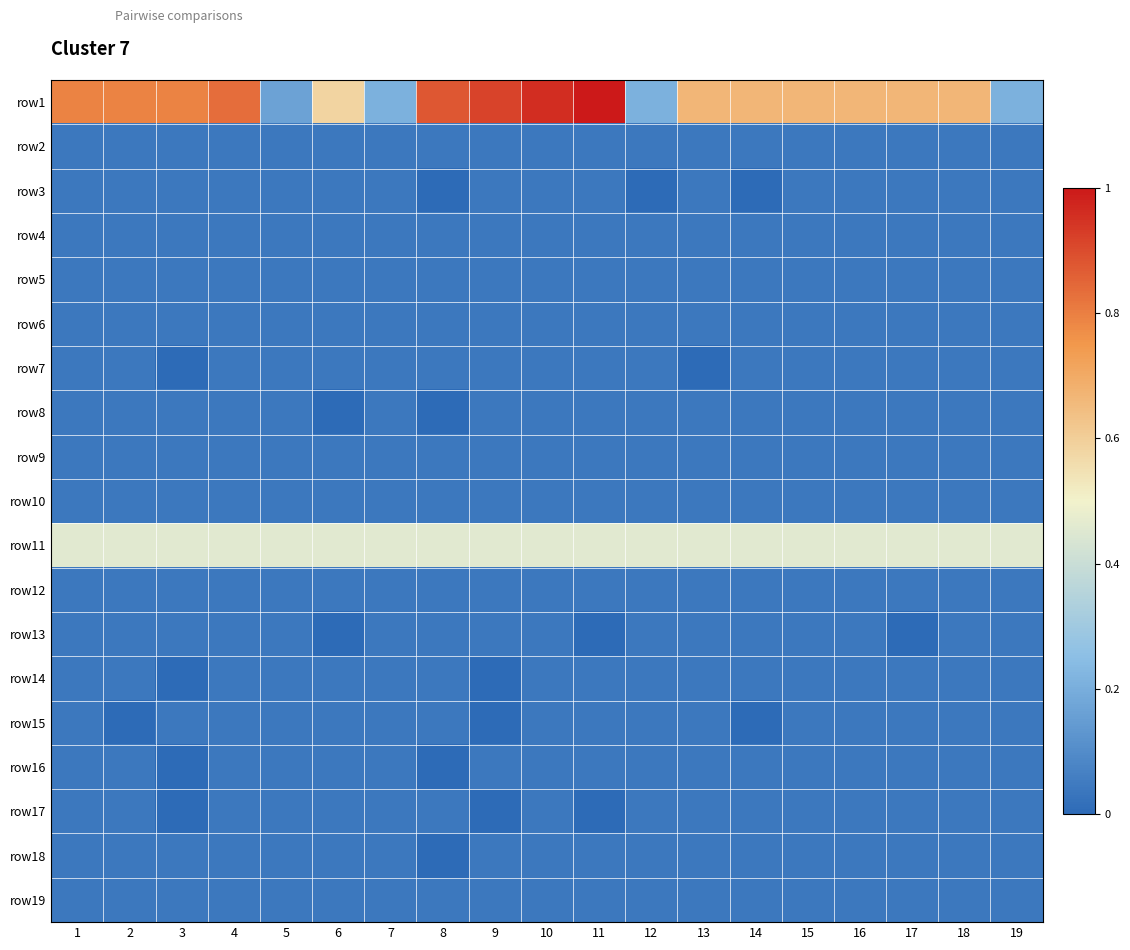

Reading left to right, what are all the values shown in this chart?

row1: 1=0.8	2=0.8	3=0.8	4=0.8	5=0.2	6=0.6	7=0.2	8=0.9	9=0.9	10=1.0	11=1.0	12=0.2	13=0.7	14=0.7	15=0.7	16=0.7	17=0.7	18=0.7	19=0.2
row2: 1=0.0	2=0.0	3=0.0	4=0.0	5=0.0	6=0.0	7=0.0	8=0.0	9=0.0	10=0.0	11=0.0	12=0.0	13=0.0	14=0.0	15=0.0	16=0.0	17=0.0	18=0.0	19=0.0
row3: 1=0.0	2=0.0	3=0.0	4=0.0	5=0.0	6=0.0	7=0.0	8=0.0	9=0.0	10=0.0	11=0.0	12=0.0	13=0.0	14=0.0	15=0.0	16=0.0	17=0.0	18=0.0	19=0.0
row4: 1=0.0	2=0.0	3=0.0	4=0.0	5=0.0	6=0.0	7=0.0	8=0.0	9=0.0	10=0.0	11=0.0	12=0.0	13=0.0	14=0.0	15=0.0	16=0.0	17=0.0	18=0.0	19=0.0
row5: 1=0.0	2=0.0	3=0.0	4=0.0	5=0.0	6=0.0	7=0.0	8=0.0	9=0.0	10=0.0	11=0.0	12=0.0	13=0.0	14=0.0	15=0.0	16=0.0	17=0.0	18=0.0	19=0.0
row6: 1=0.0	2=0.0	3=0.0	4=0.0	5=0.0	6=0.0	7=0.0	8=0.0	9=0.0	10=0.0	11=0.0	12=0.0	13=0.0	14=0.0	15=0.0	16=0.0	17=0.0	18=0.0	19=0.0
row7: 1=0.0	2=0.0	3=0.0	4=0.0	5=0.0	6=0.0	7=0.0	8=0.0	9=0.0	10=0.0	11=0.0	12=0.0	13=0.0	14=0.0	15=0.0	16=0.0	17=0.0	18=0.0	19=0.0
row8: 1=0.0	2=0.0	3=0.0	4=0.0	5=0.0	6=0.0	7=0.0	8=0.0	9=0.0	10=0.0	11=0.0	12=0.0	13=0.0	14=0.0	15=0.0	16=0.0	17=0.0	18=0.0	19=0.0
row9: 1=0.0	2=0.0	3=0.0	4=0.0	5=0.0	6=0.0	7=0.0	8=0.0	9=0.0	10=0.0	11=0.0	12=0.0	13=0.0	14=0.0	15=0.0	16=0.0	17=0.0	18=0.0	19=0.0
row10: 1=0.0	2=0.0	3=0.0	4=0.0	5=0.0	6=0.0	7=0.0	8=0.0	9=0.0	10=0.0	11=0.0	12=0.0	13=0.0	14=0.0	15=0.0	16=0.0	17=0.0	18=0.0	19=0.0
row11: 1=0.5	2=0.5	3=0.5	4=0.5	5=0.5	6=0.5	7=0.5	8=0.5	9=0.5	10=0.5	11=0.5	12=0.5	13=0.5	14=0.5	15=0.5	16=0.5	17=0.5	18=0.5	19=0.5
row12: 1=0.0	2=0.0	3=0.0	4=0.0	5=0.0	6=0.0	7=0.0	8=0.0	9=0.0	10=0.0	11=0.0	12=0.0	13=0.0	14=0.0	15=0.0	16=0.0	17=0.0	18=0.0	19=0.0
row13: 1=0.0	2=0.0	3=0.0	4=0.0	5=0.0	6=0.0	7=0.0	8=0.0	9=0.0	10=0.0	11=0.0	12=0.0	13=0.0	14=0.0	15=0.0	16=0.0	17=0.0	18=0.0	19=0.0
row14: 1=0.0	2=0.0	3=0.0	4=0.0	5=0.0	6=0.0	7=0.0	8=0.0	9=0.0	10=0.0	11=0.0	12=0.0	13=0.0	14=0.0	15=0.0	16=0.0	17=0.0	18=0.0	19=0.0
row15: 1=0.0	2=0.0	3=0.0	4=0.0	5=0.0	6=0.0	7=0.0	8=0.0	9=0.0	10=0.0	11=0.0	12=0.0	13=0.0	14=0.0	15=0.0	16=0.0	17=0.0	18=0.0	19=0.0
row16: 1=0.0	2=0.0	3=0.0	4=0.0	5=0.0	6=0.0	7=0.0	8=0.0	9=0.0	10=0.0	11=0.0	12=0.0	13=0.0	14=0.0	15=0.0	16=0.0	17=0.0	18=0.0	19=0.0
row17: 1=0.0	2=0.0	3=0.0	4=0.0	5=0.0	6=0.0	7=0.0	8=0.0	9=0.0	10=0.0	11=0.0	12=0.0	13=0.0	14=0.0	15=0.0	16=0.0	17=0.0	18=0.0	19=0.0
row18: 1=0.0	2=0.0	3=0.0	4=0.0	5=0.0	6=0.0	7=0.0	8=0.0	9=0.0	10=0.0	11=0.0	12=0.0	13=0.0	14=0.0	15=0.0	16=0.0	17=0.0	18=0.0	19=0.0
row19: 1=0.0	2=0.0	3=0.0	4=0.0	5=0.0	6=0.0	7=0.0	8=0.0	9=0.0	10=0.0	11=0.0	12=0.0	13=0.0	14=0.0	15=0.0	16=0.0	17=0.0	18=0.0	19=0.0